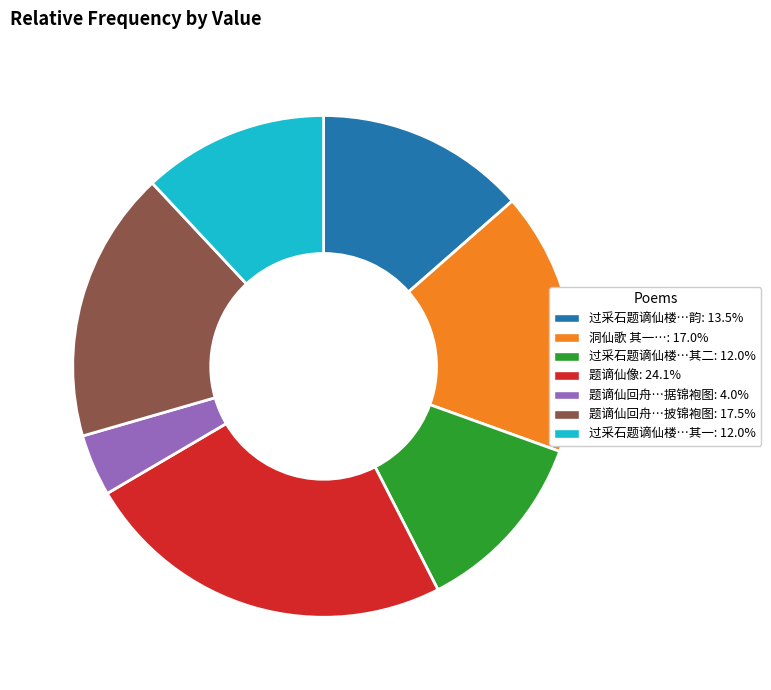

Is there any slice that represents more than half of the pie?

No